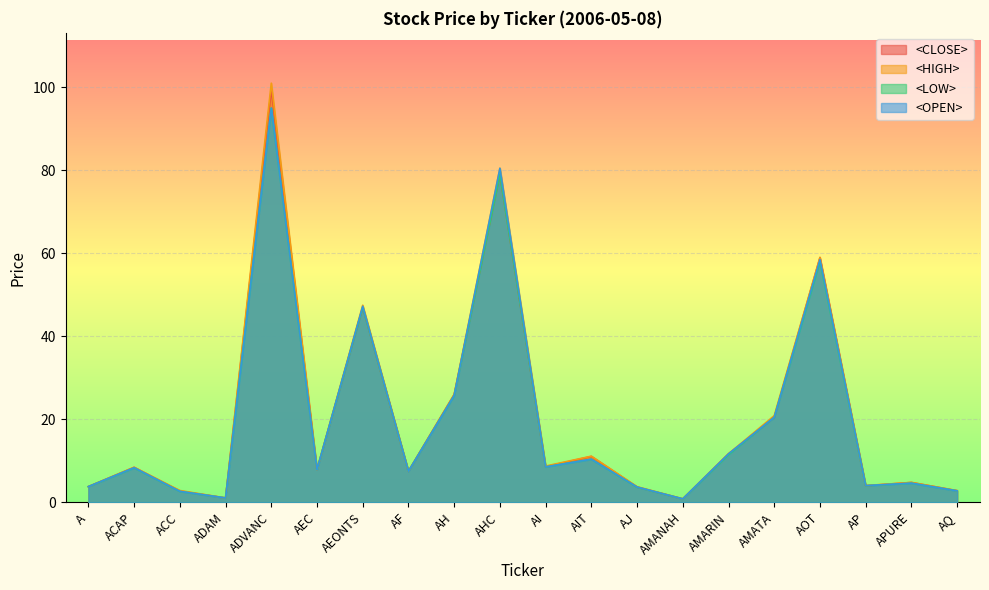

What position from the right is AEC?

15